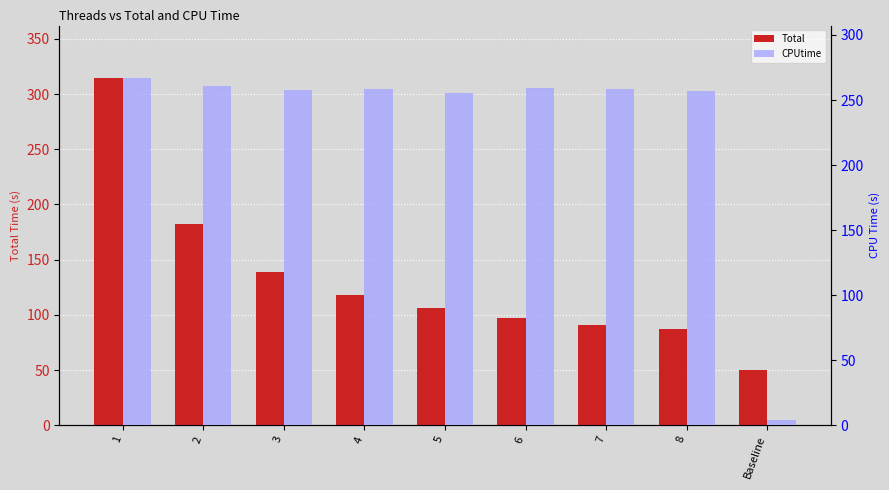

List the series in order of their peak value, lowest first.

CPUtime, Total